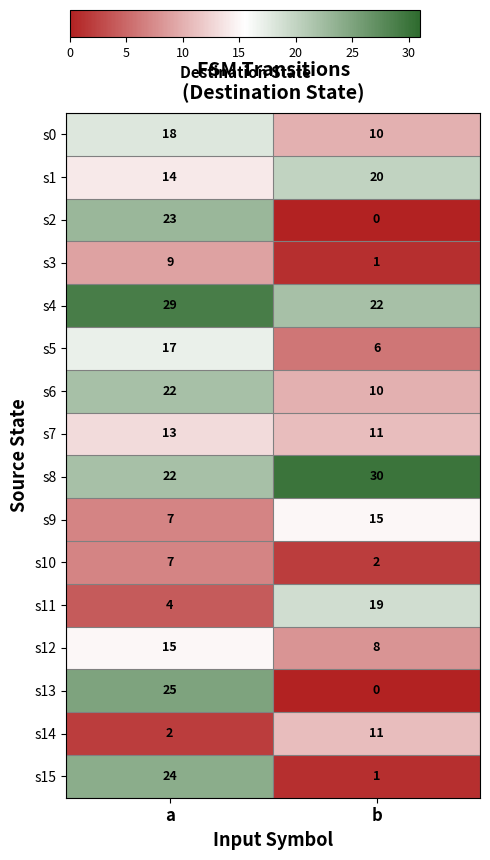

The value of s13 at b is -17. True or false?

False